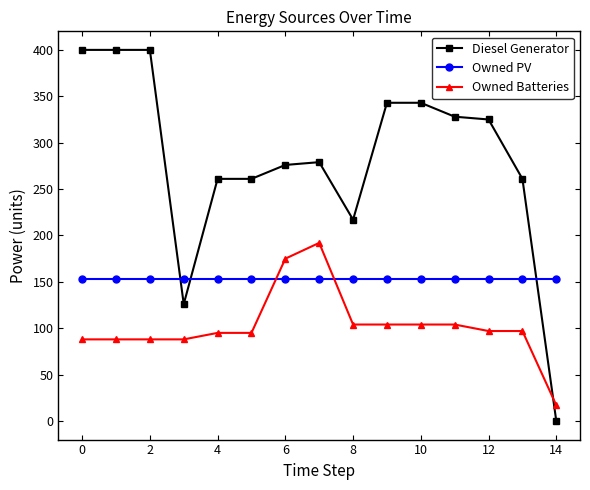

Which series has the largest total across all categories?

Diesel Generator